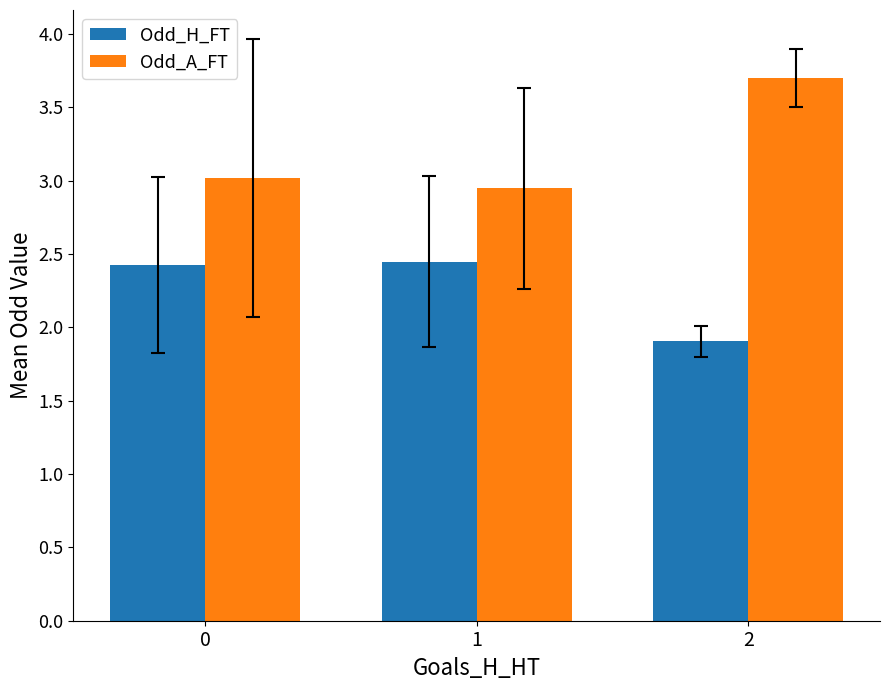

Rank the series by their average value, from highest to lowest.

Odd_A_FT, Odd_H_FT